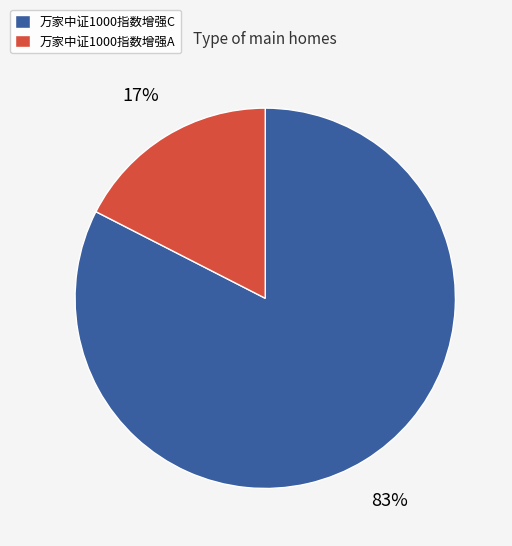

Does 万家中证1000指数增强A represent more than half of the total?

No